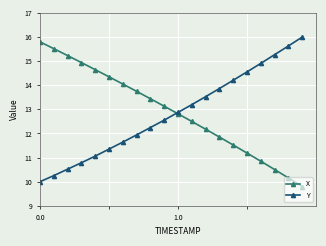

What is the value of the X point at the 7th from the left?

14.0